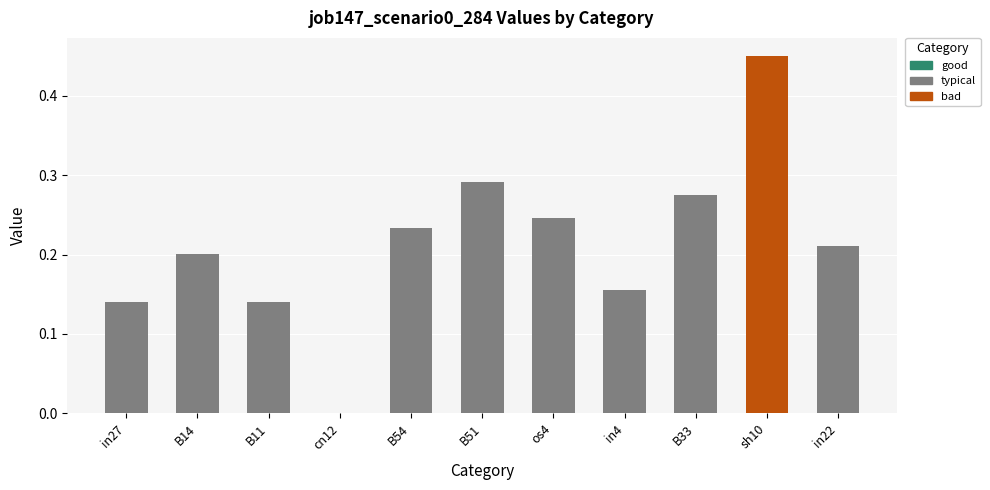

What is the difference between the second highest and minimum values?

0.3